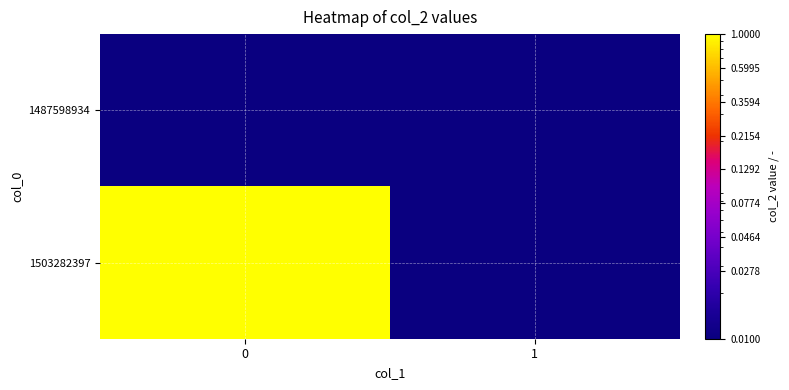

At how many categories does at least one series exceed 0?

2